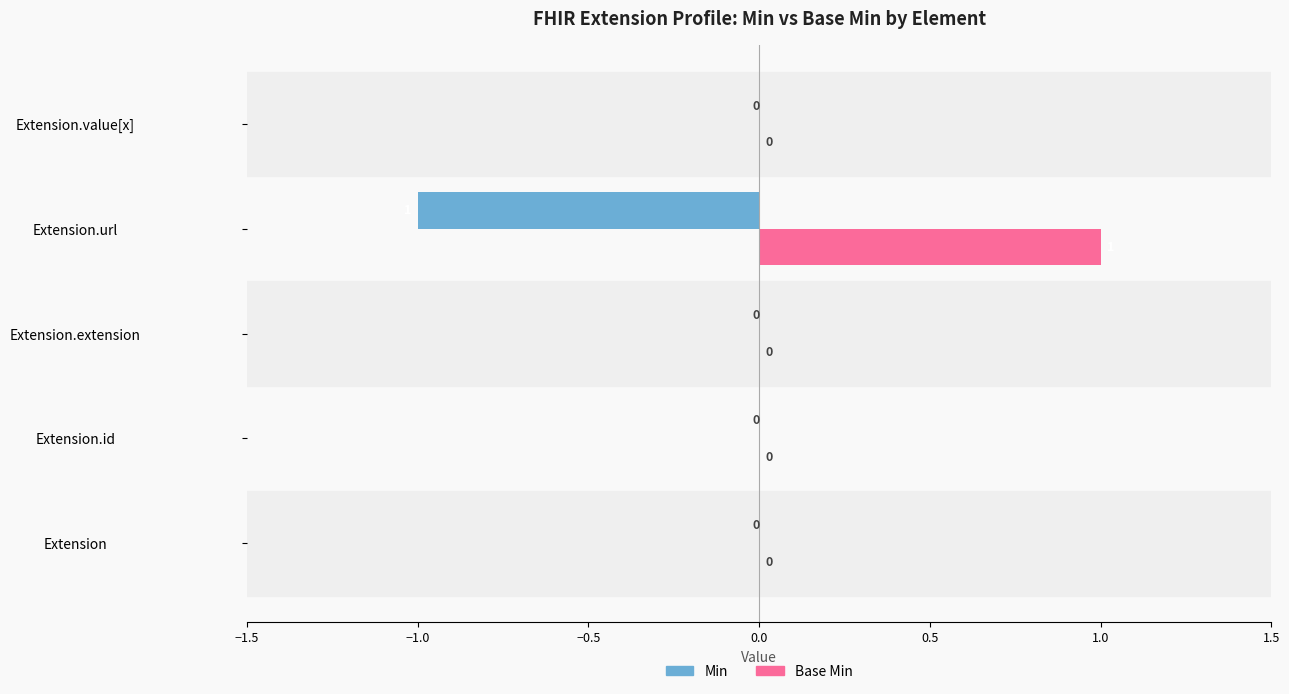

How many Min values are between 0 and 1?

4